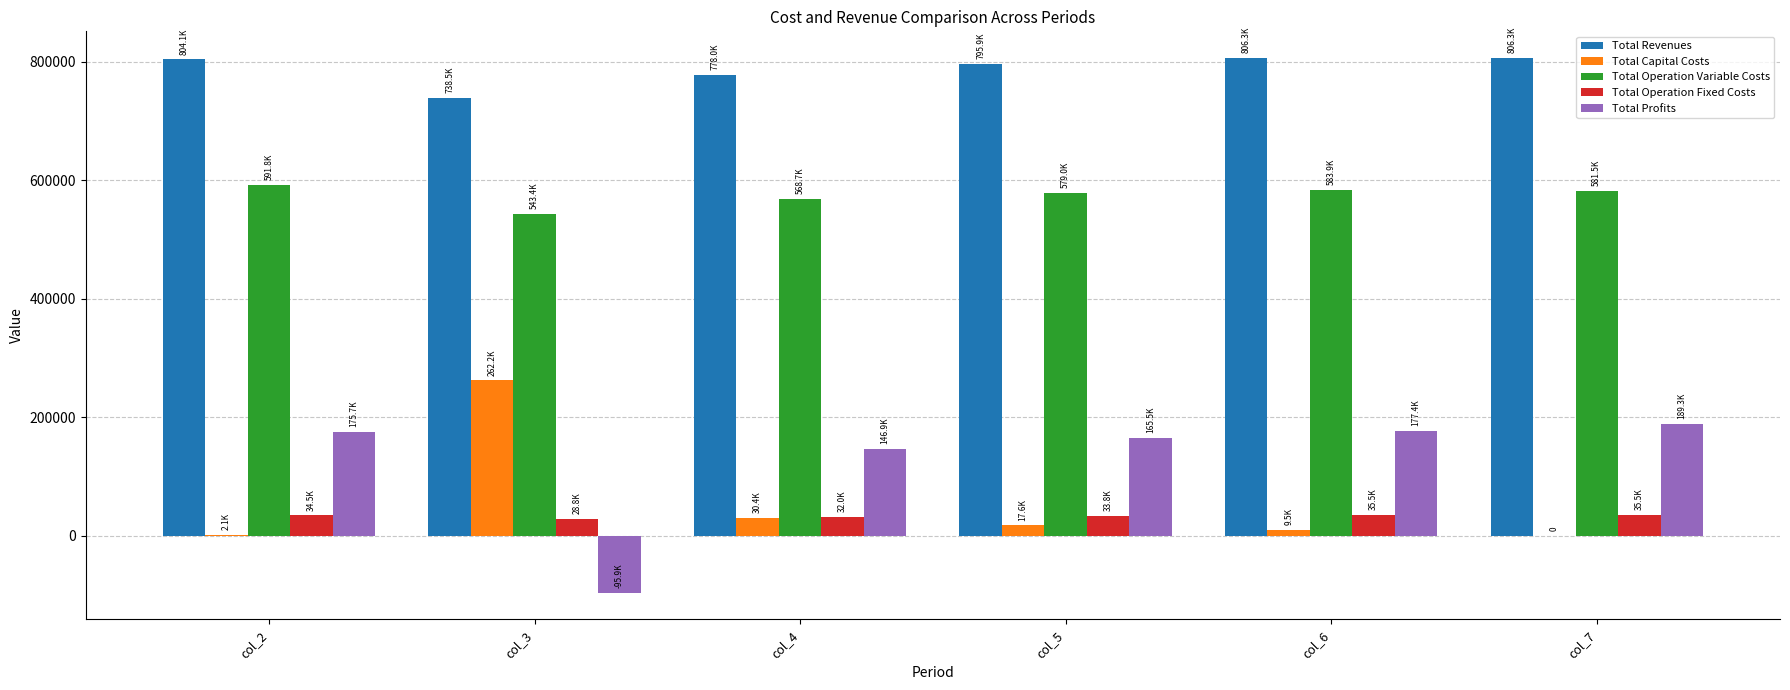

Does the chart contain stacked bars?

No